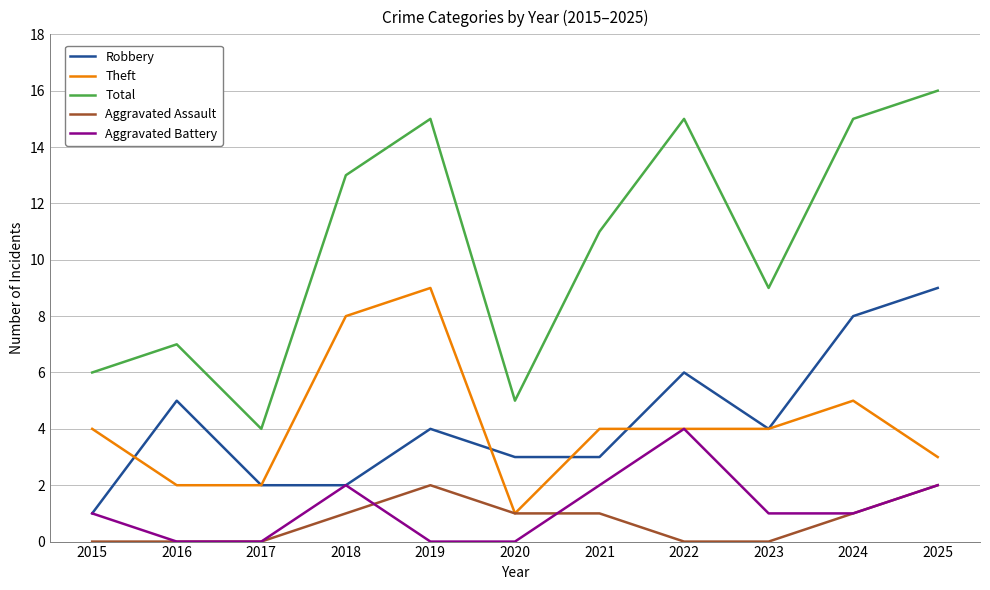

Does the chart have visible grid lines?

Yes